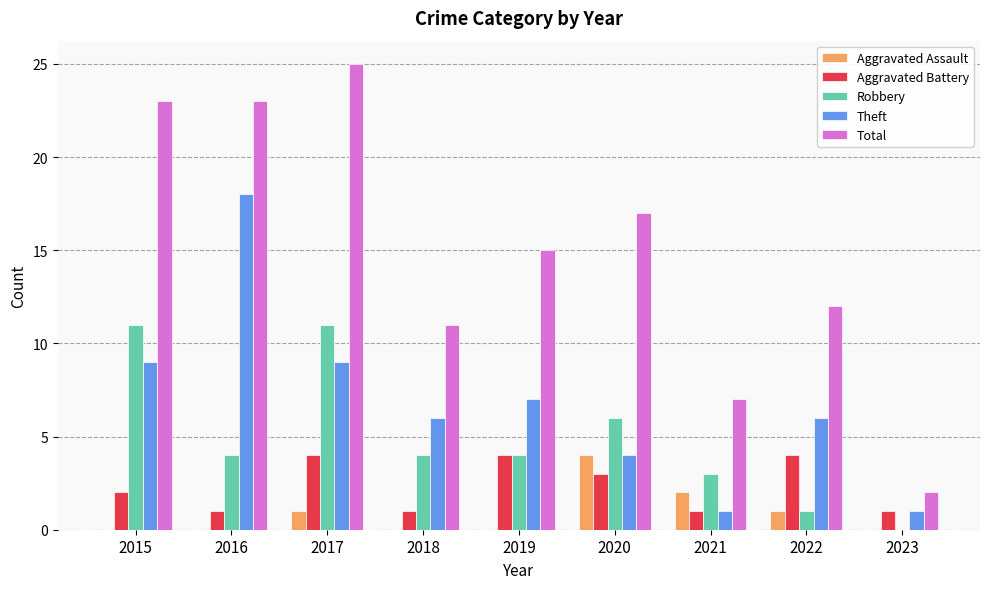

What is the average value of the Aggravated Battery series?

2